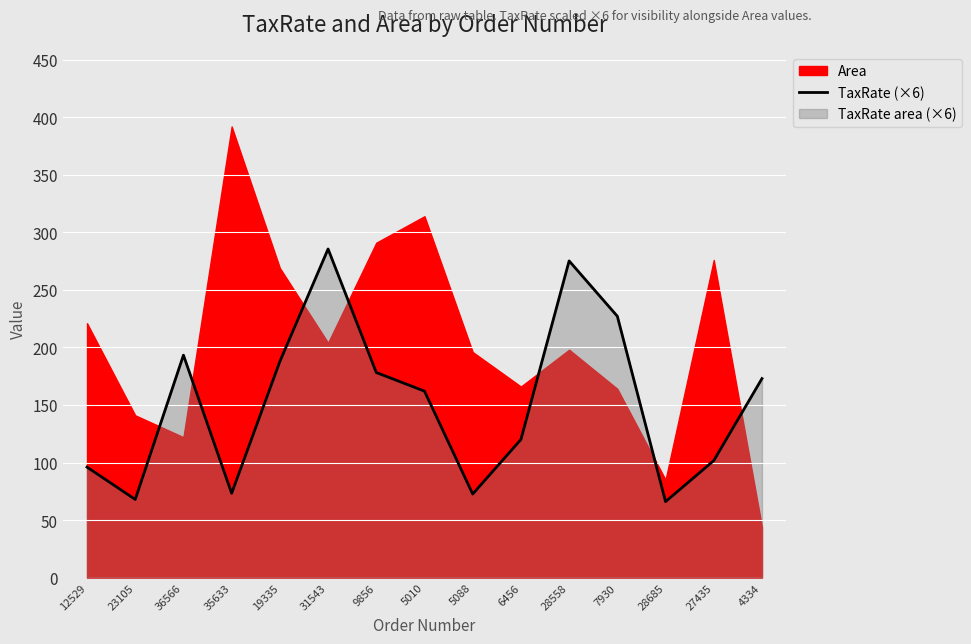

How many values are below 162?

7